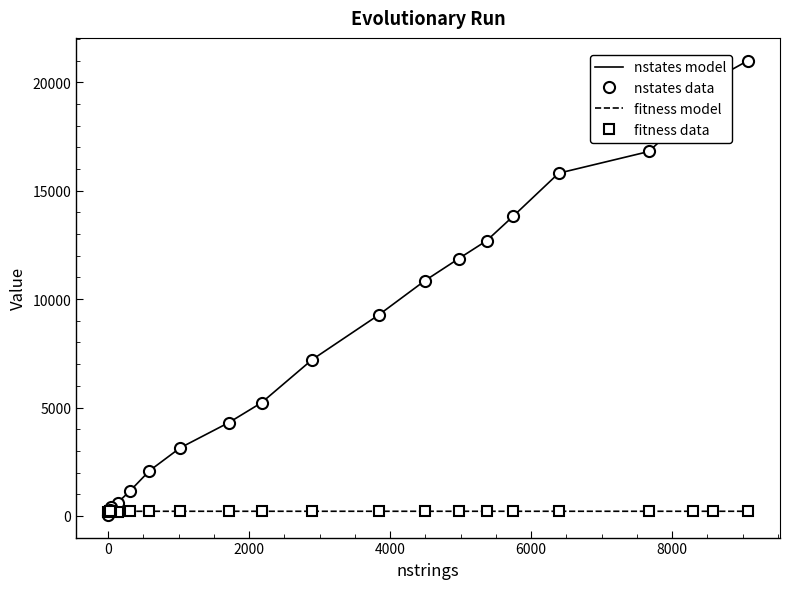

How many series are shown in this chart?

4